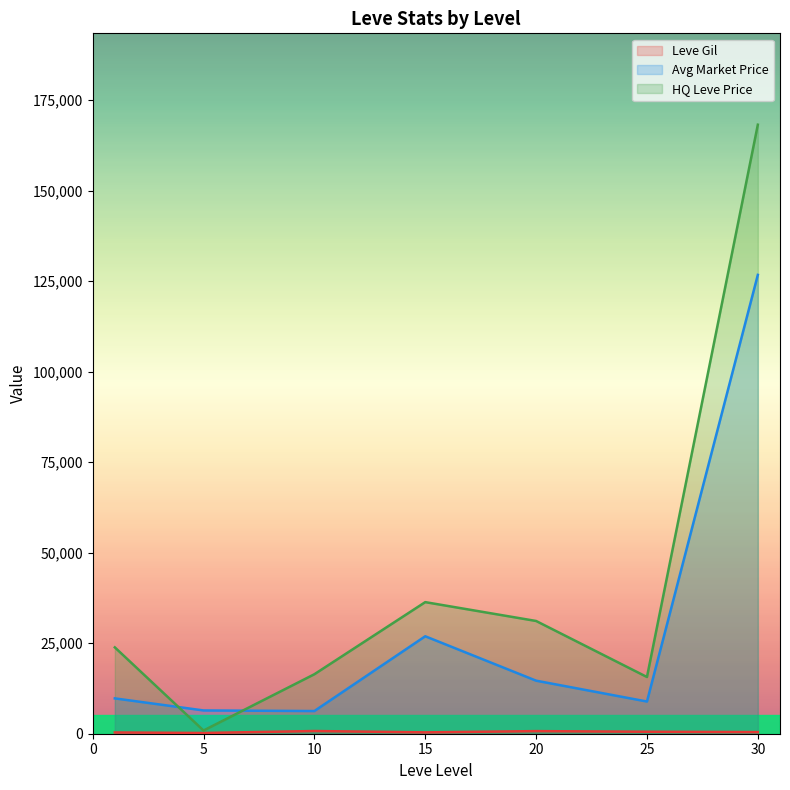

Which series changed the most between 20 and 25?

HQ Leve Price